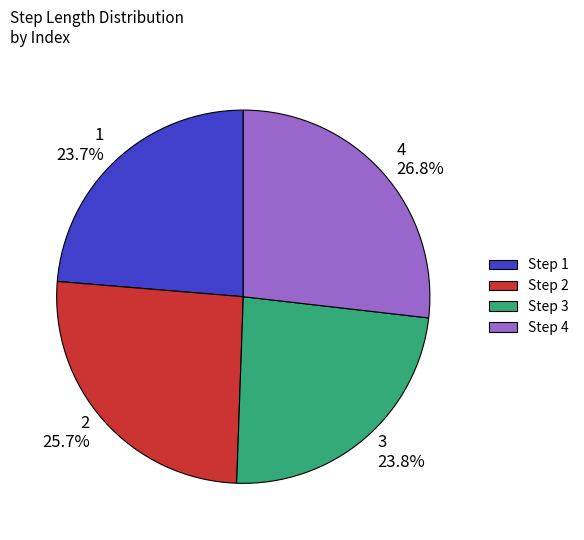

Is it true that 3 is 24% of the pie?

True